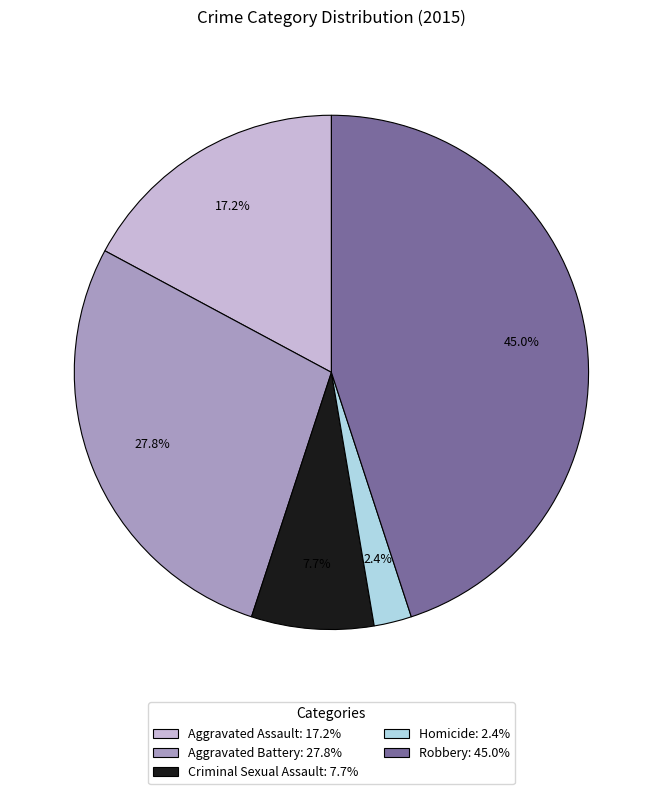

What percentage do Aggravated Battery and Aggravated Assault together represent?

45.0%